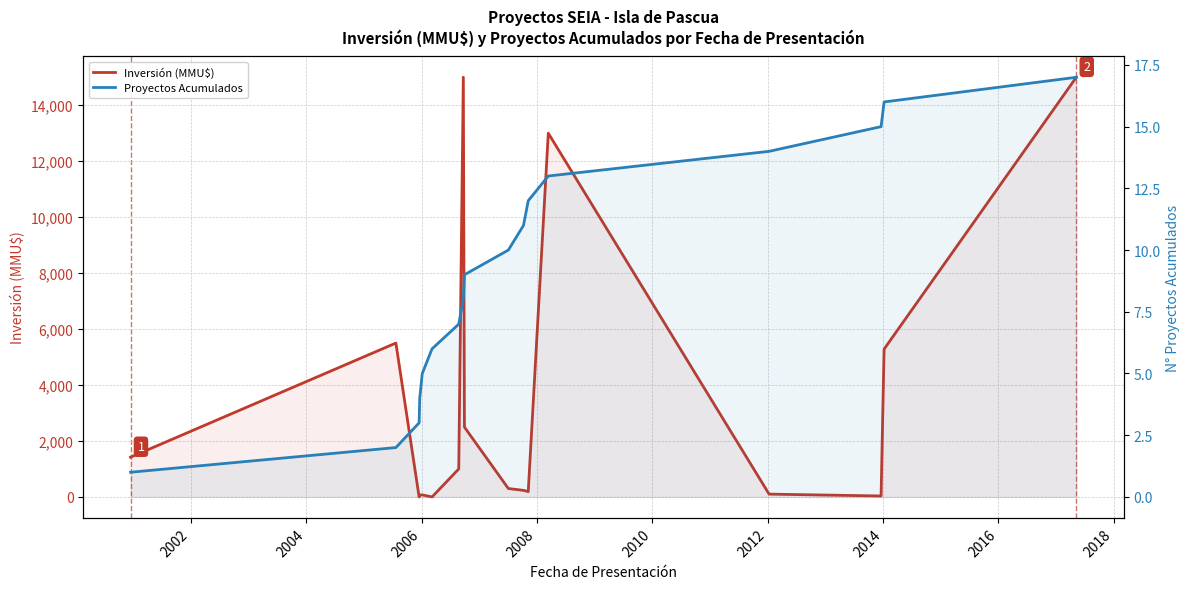

Which series has the largest range (max minus min)?

Inversión (MMU$)